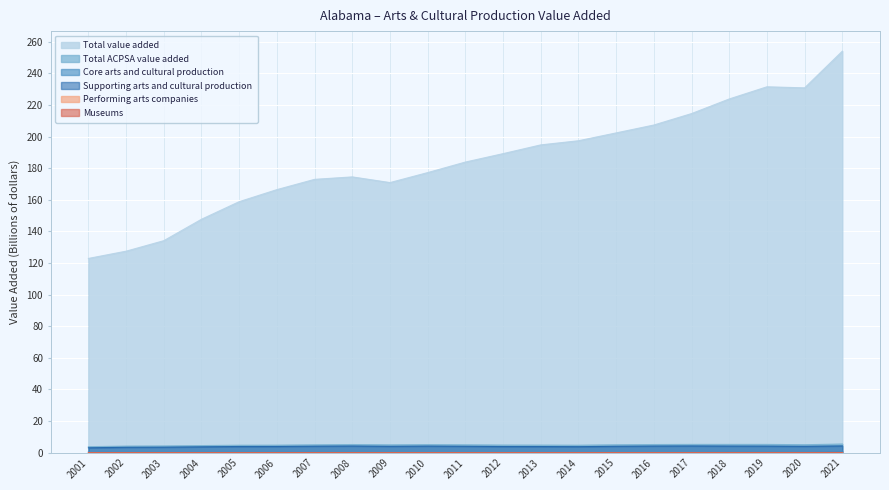

True or false: Museums and Total ACPSA value added cross at least once.

False